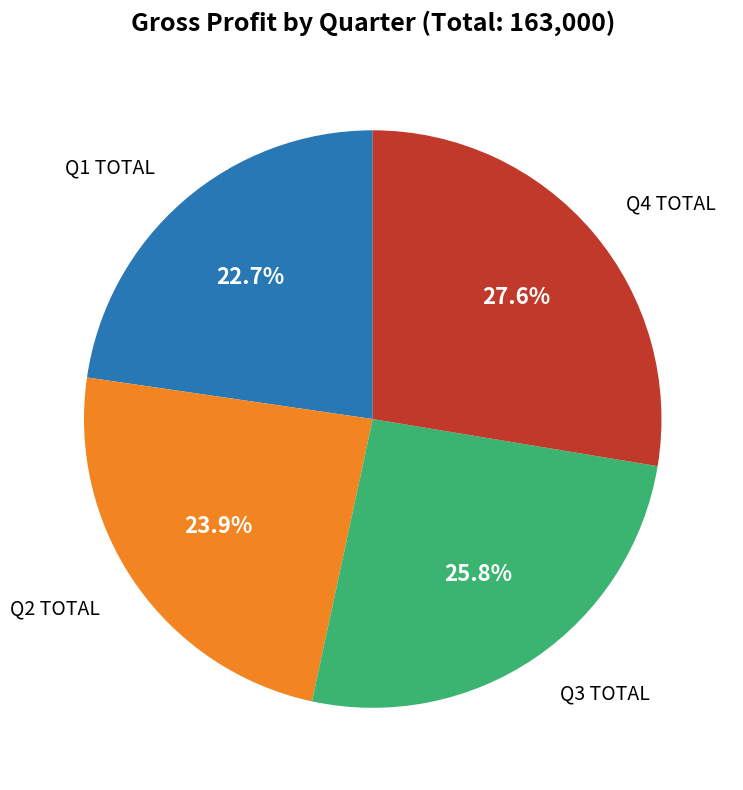

Is there any slice that represents more than half of the pie?

No